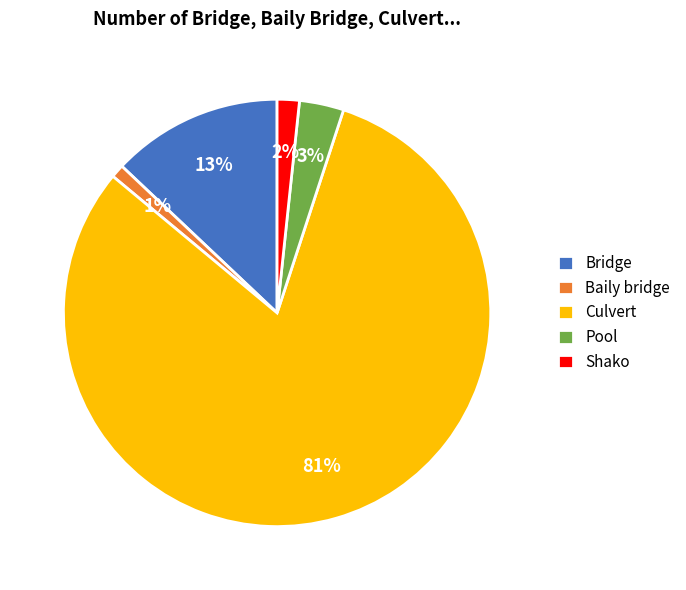

Which category has the smallest portion of the pie?

Baily bridge